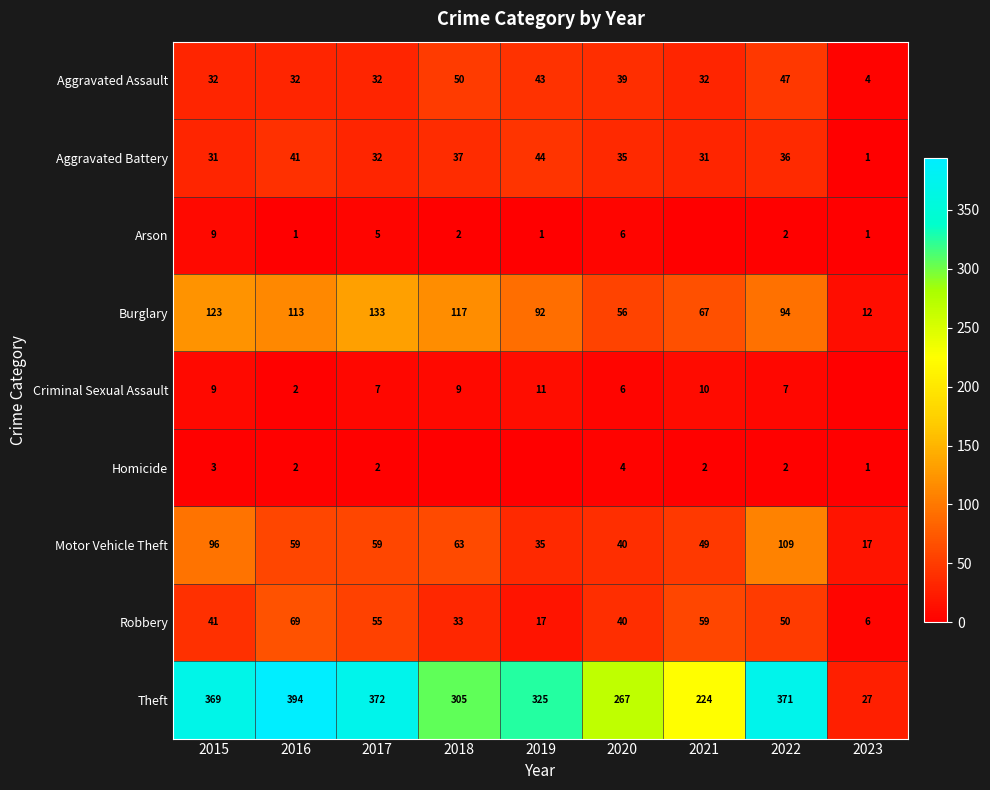

What is the average value of the Aggravated Battery series?

32